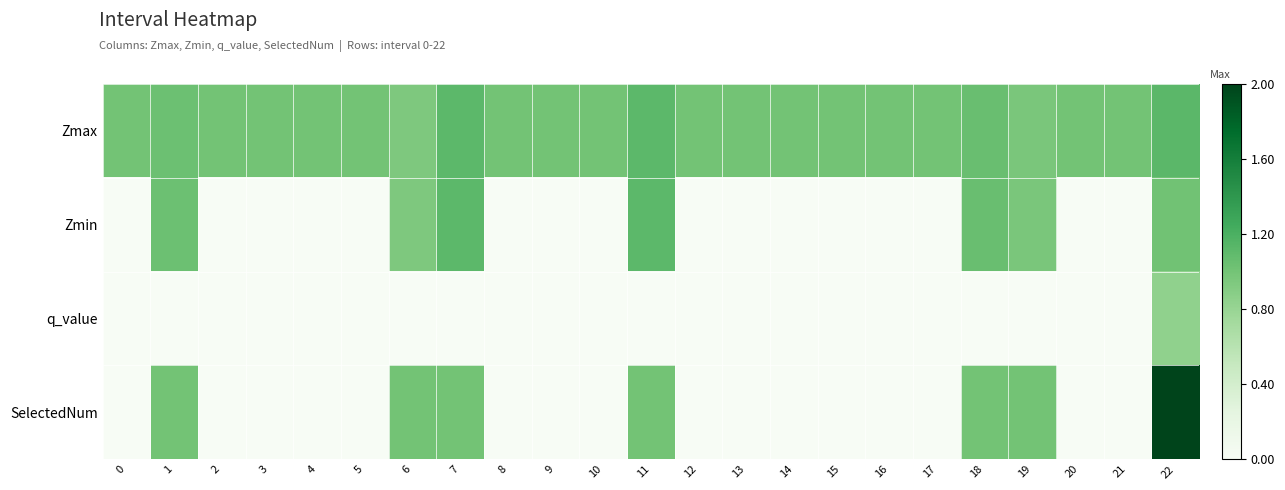

Which series changed the most between 11 and 15?

Zmin